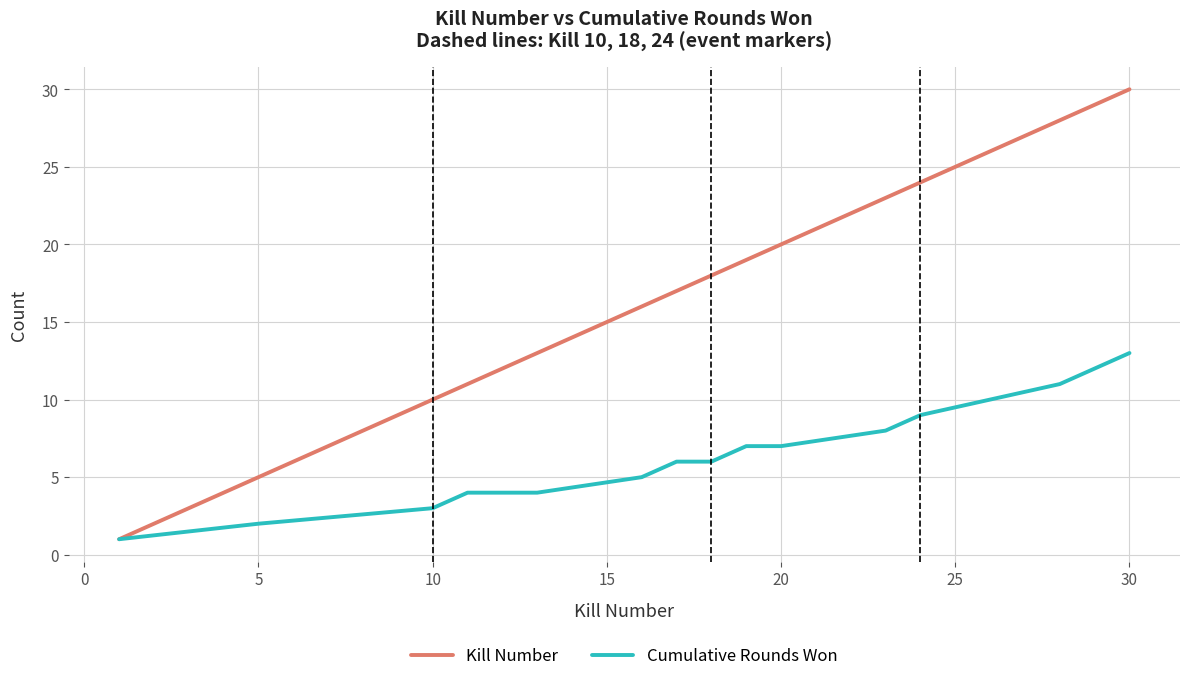

What is the maximum value shown in the chart?

30